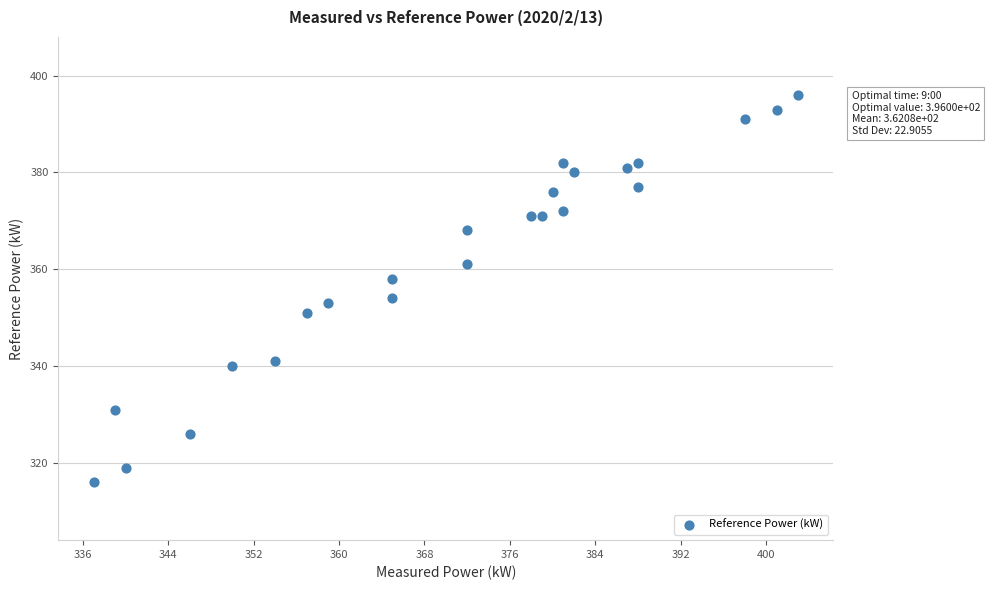

What is the range of X values (max minus min)?

66